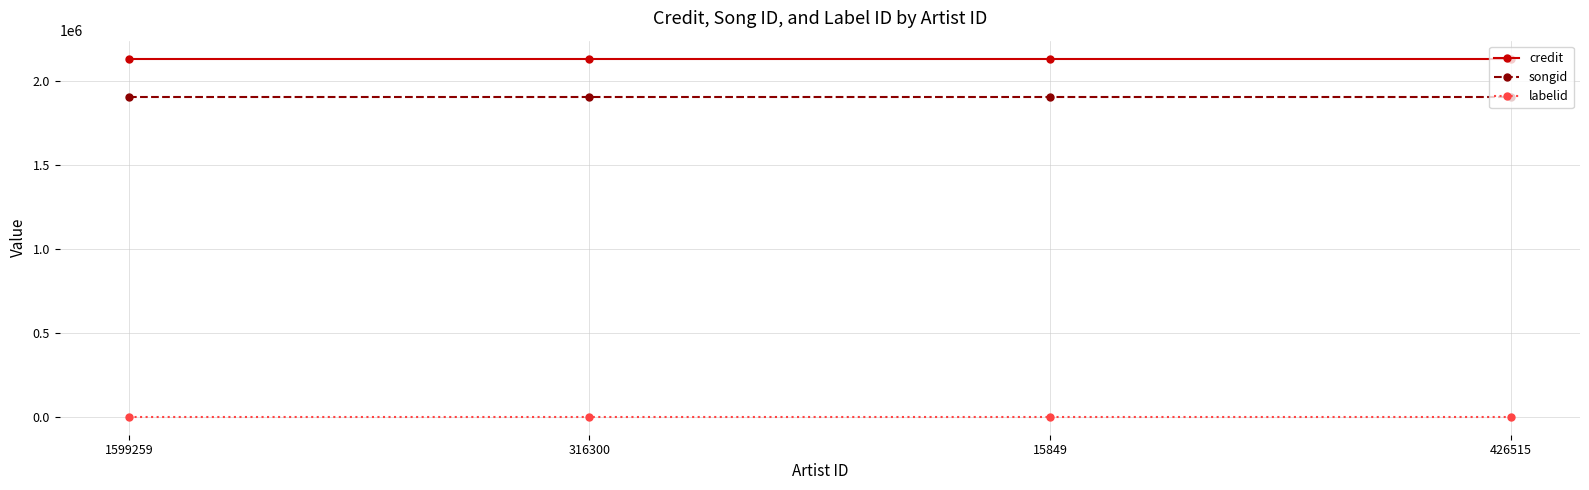

What is the greatest value displayed?

2131530